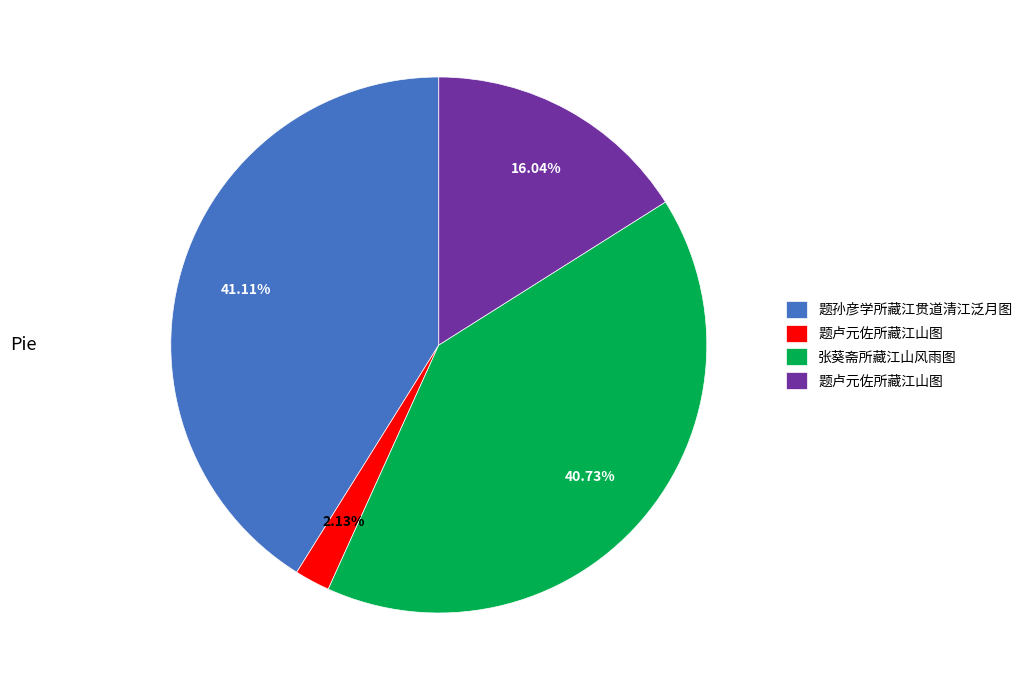

Does any single category account for the majority?

No